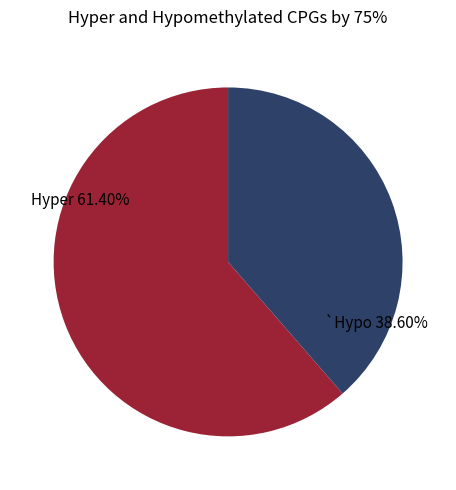

Is there a majority slice in this chart?

Yes